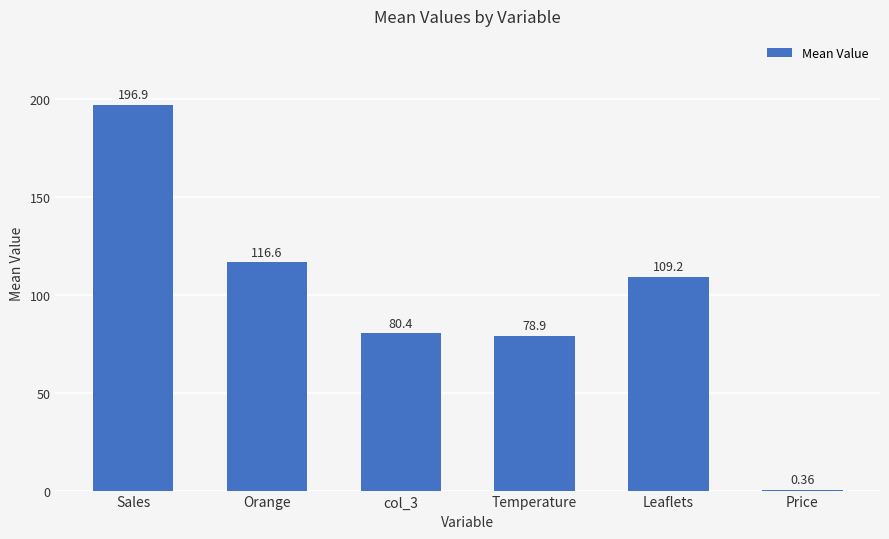

What is the sum of the values at col_3 and Sales?

277.3